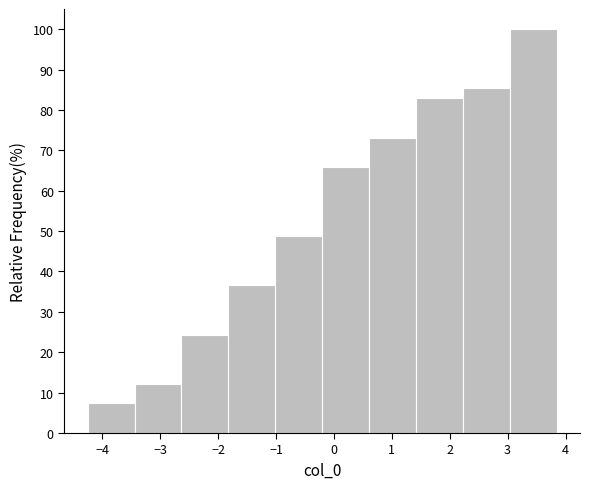

Reading left to right, transcribe this chart: for each bar, give the range it covers on the x-axis and its height. Neither the bar edges nor the heights are printed on the chart, so give them approximately, as read against the axes.

-4.3 to -3.4: 7
-3.4 to -2.6: 12
-2.6 to -1.8: 24
-1.8 to -1.0: 37
-1.0 to -0.2: 49
-0.2 to 0.6: 66
0.6 to 1.4: 73
1.4 to 2.2: 83
2.2 to 3.0: 85
3.0 to 3.8: 100